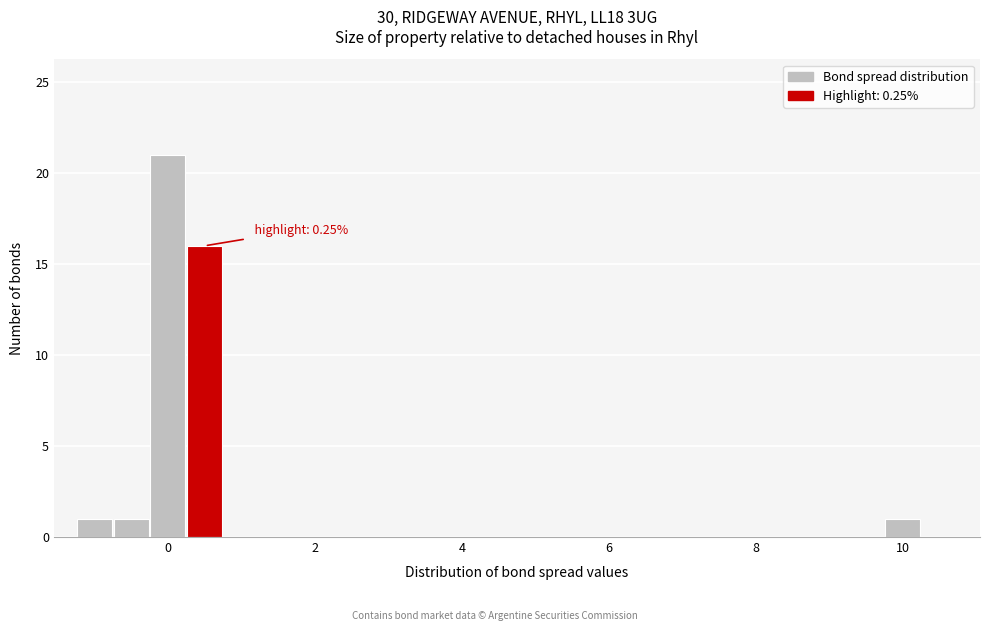

Around what value on the x-axis is the tallest bar? Give the approximate position of its centre, as read against the axis.

0.0